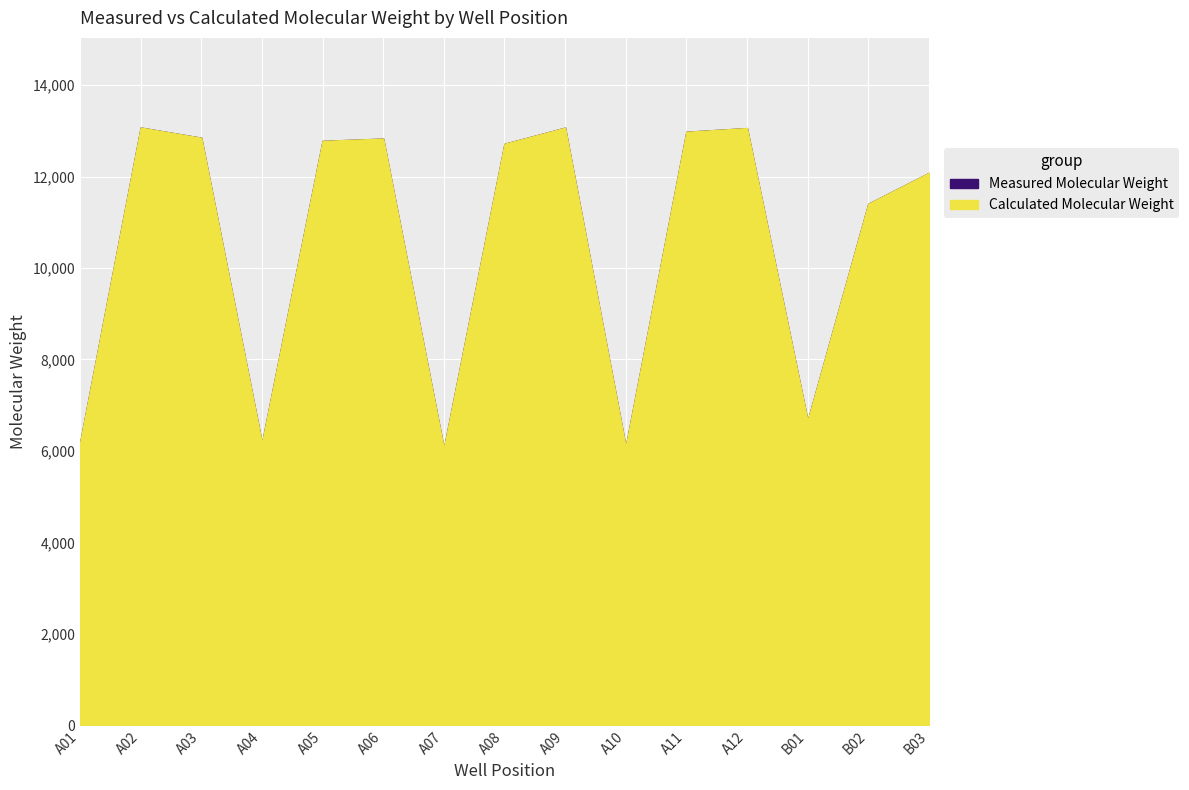

The value of Calculated Molecular Weight at A01 is 6181.0. True or false?

True